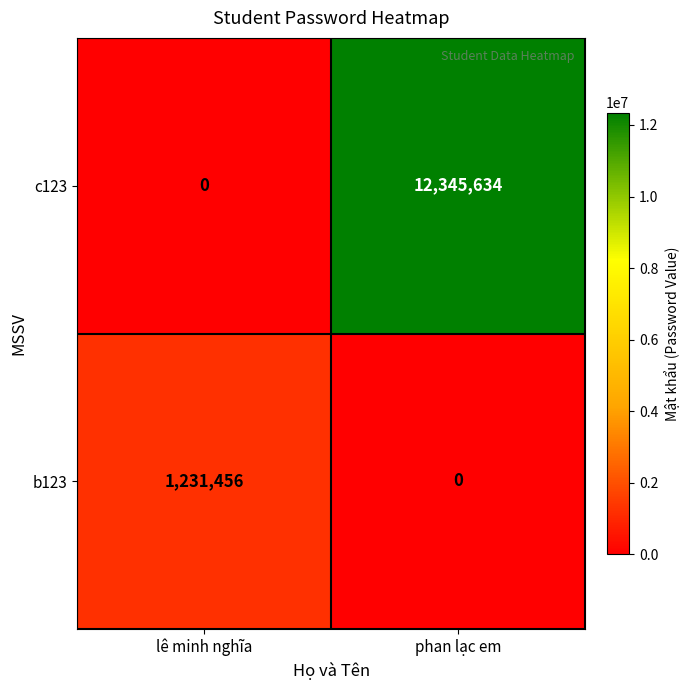

What is the sum of the c123 values at lê minh nghĩa and phan lạc em?

12345634